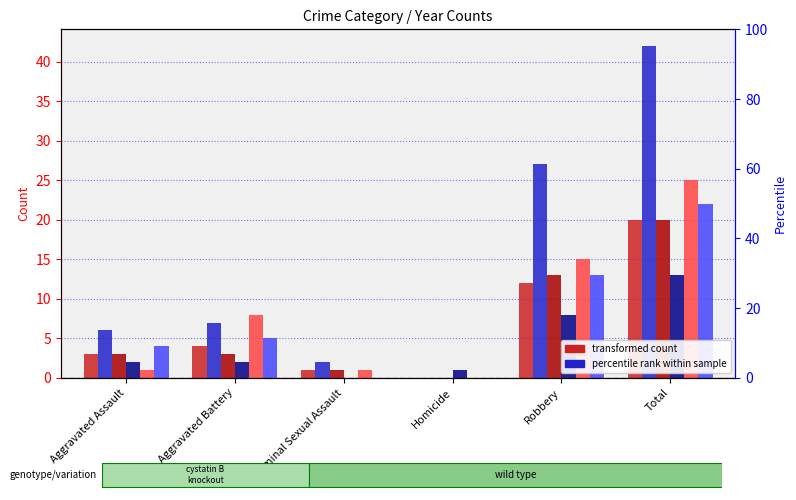

What is the greatest value displayed?

42